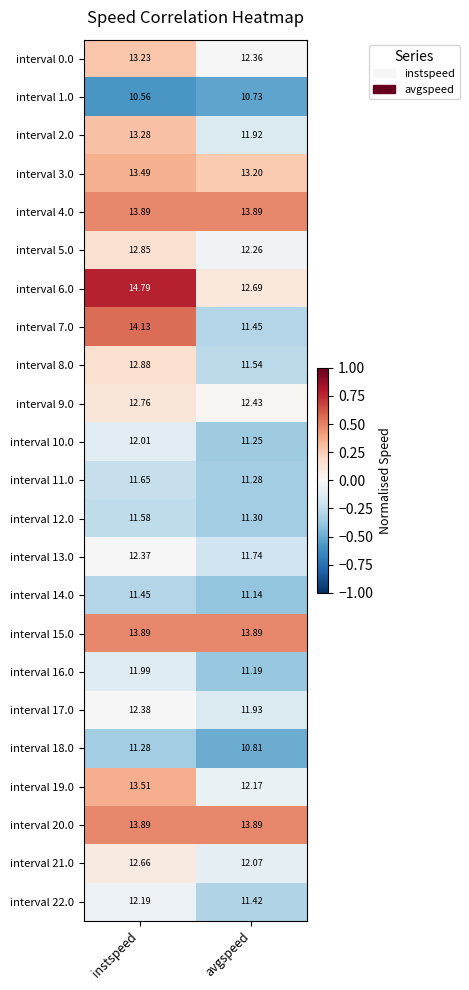

List the labels in order of interval 0.0 value, smallest first.

avgspeed, instspeed